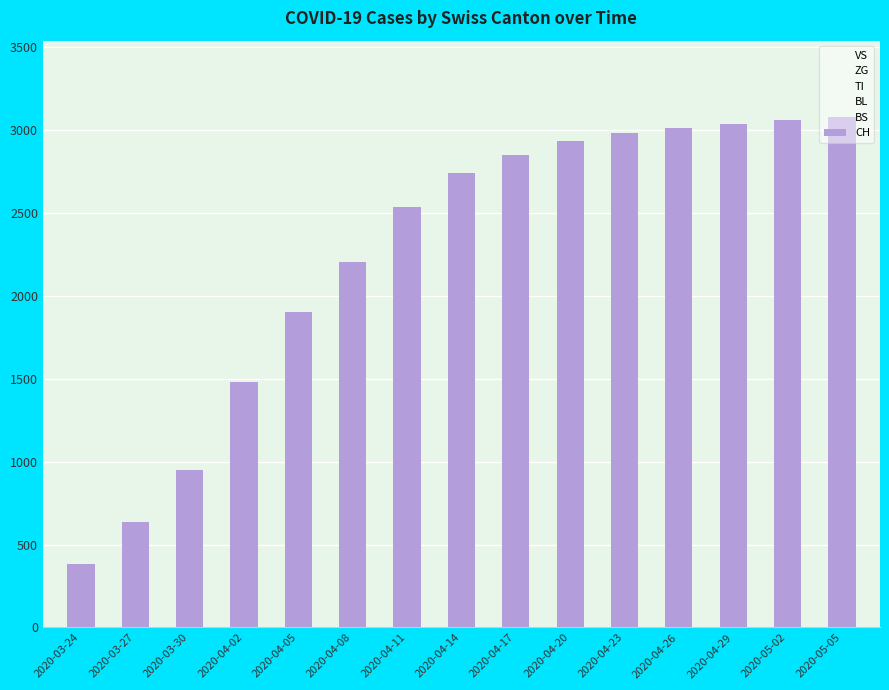

What position from the right is 2020-04-11?

9